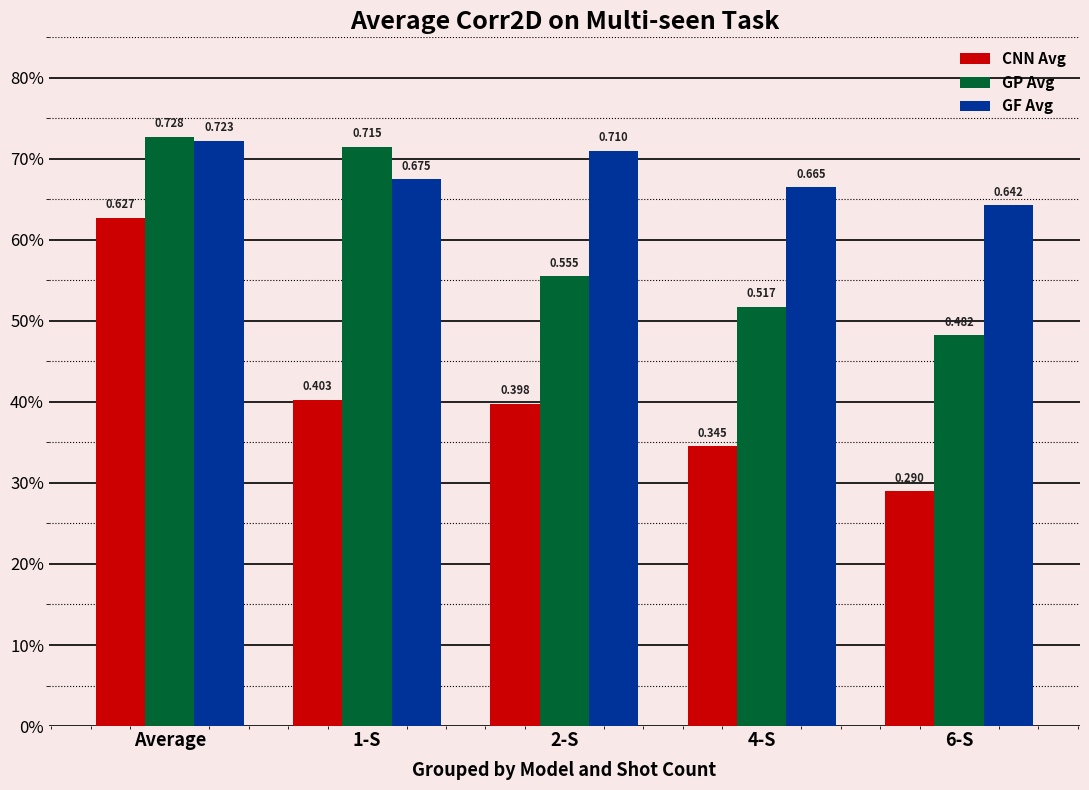

What is the value of the GP Avg bar at the 1st from the left?

0.7